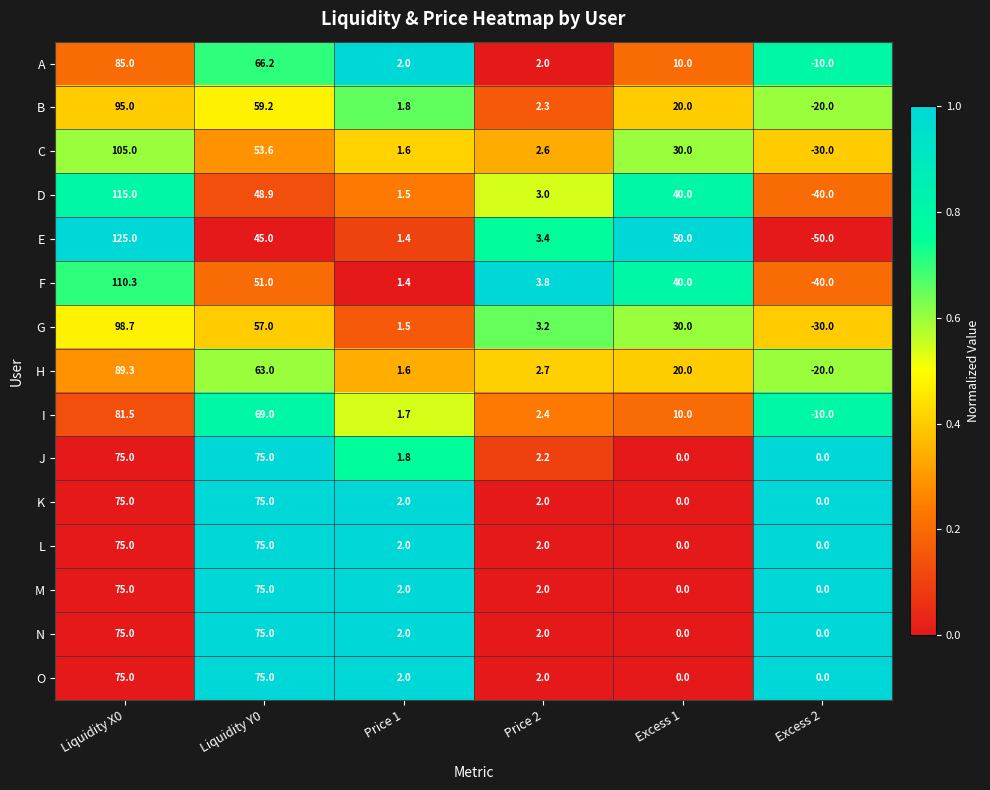

The value of B at Liquidity X0 is 48.8. True or false?

False